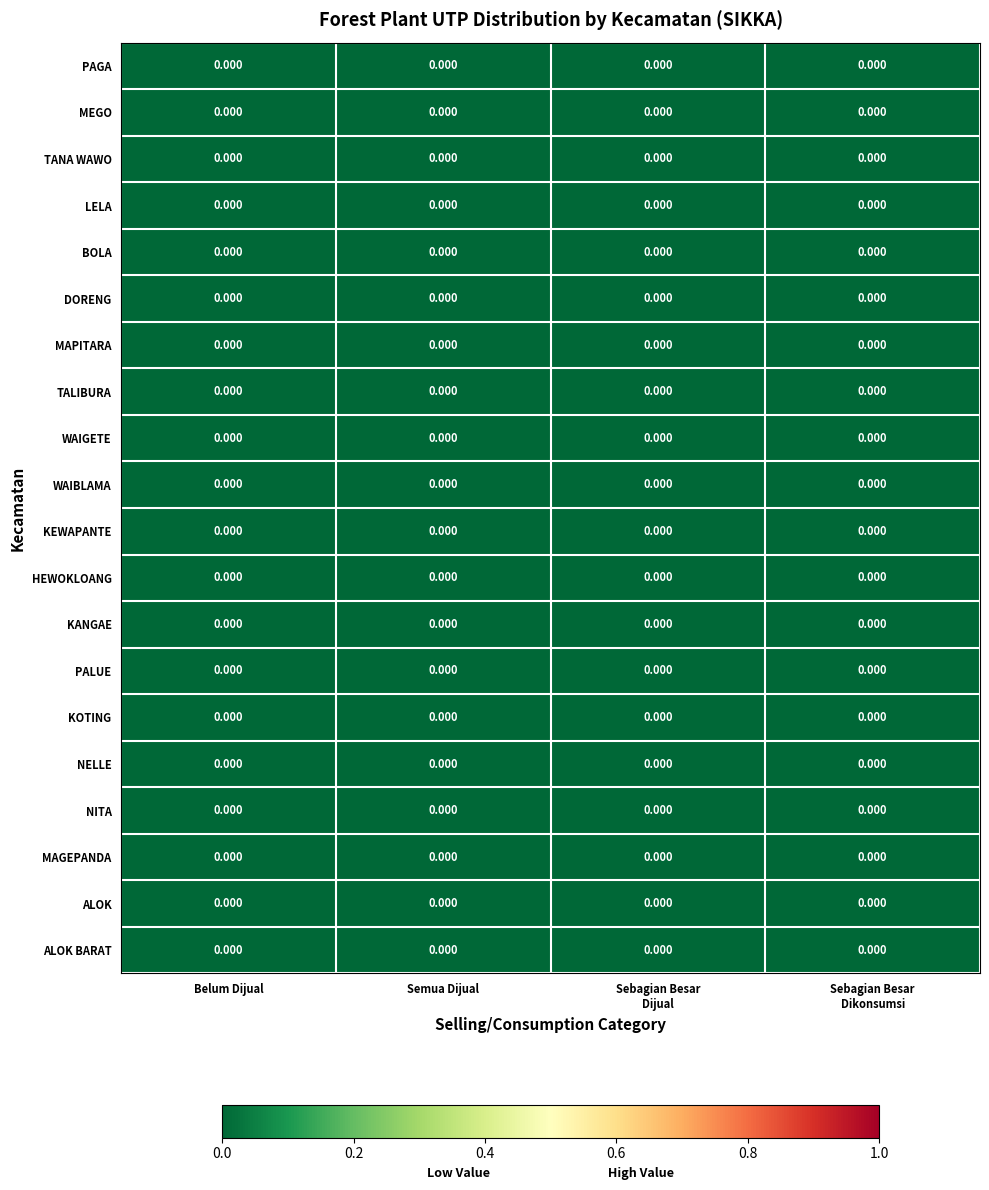

At which label does WAIGETE reach its peak?

Sebagian Besar Dijual